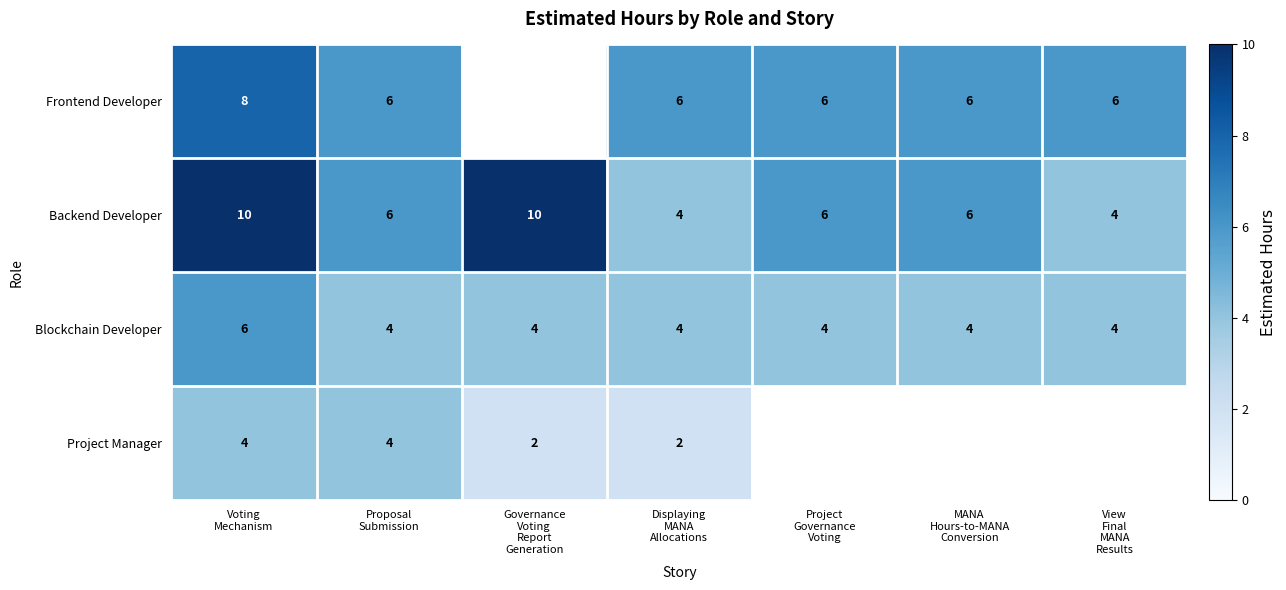

What is the sum of all Blockchain Developer values?

30